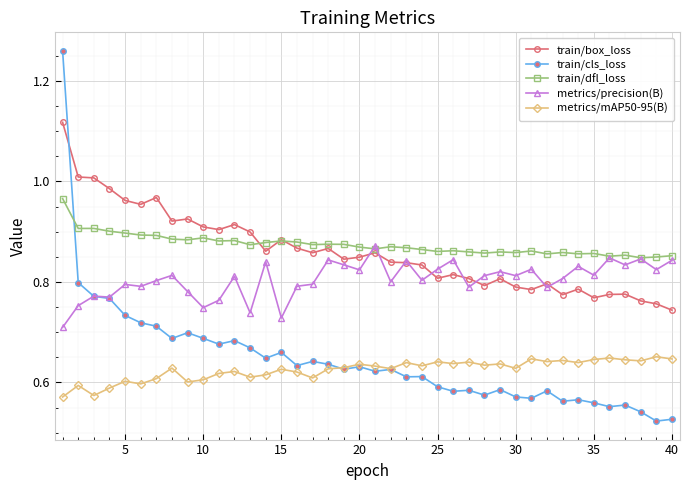

Which series has the widest spread of values?

train/cls_loss